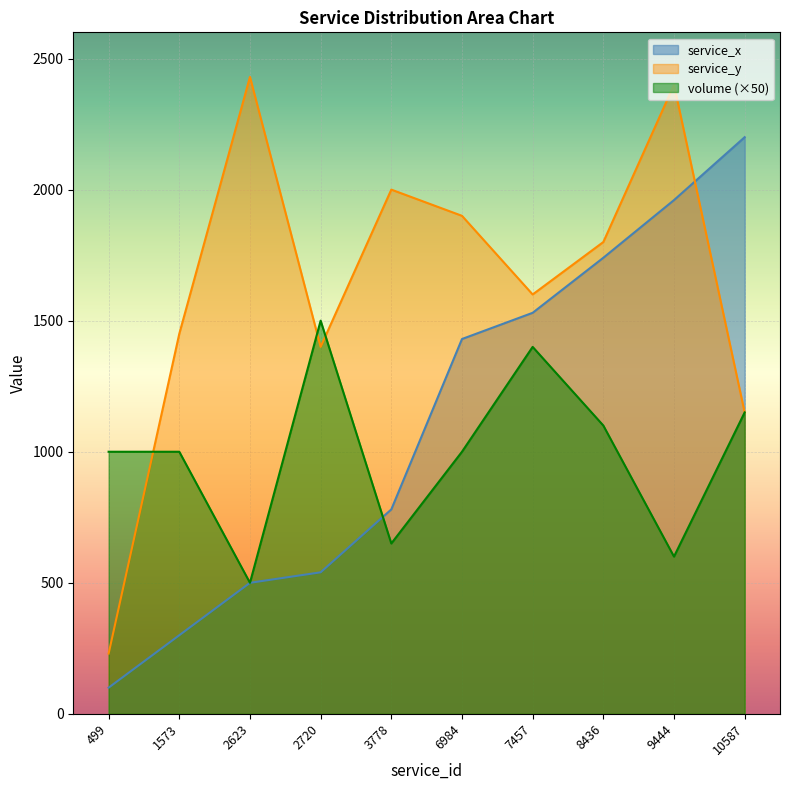

What are all the series names shown in the legend?

service_x, service_y, volume (×50)